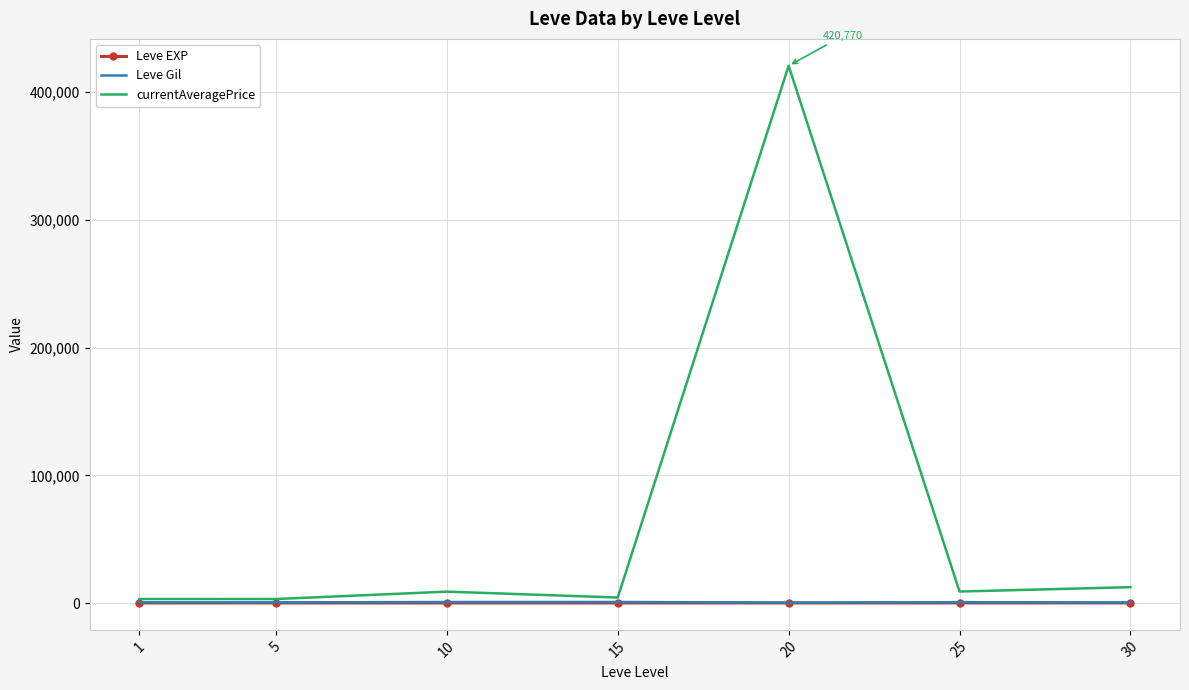

What is the minimum value for Leve Gil?

300.0